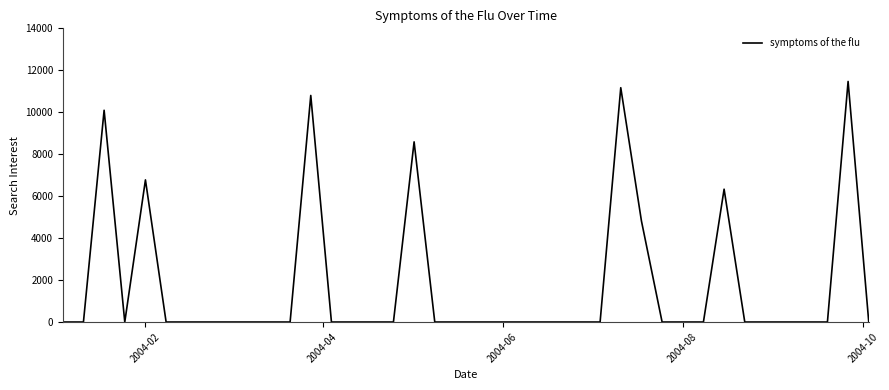

What is the greatest value displayed?

11467.7